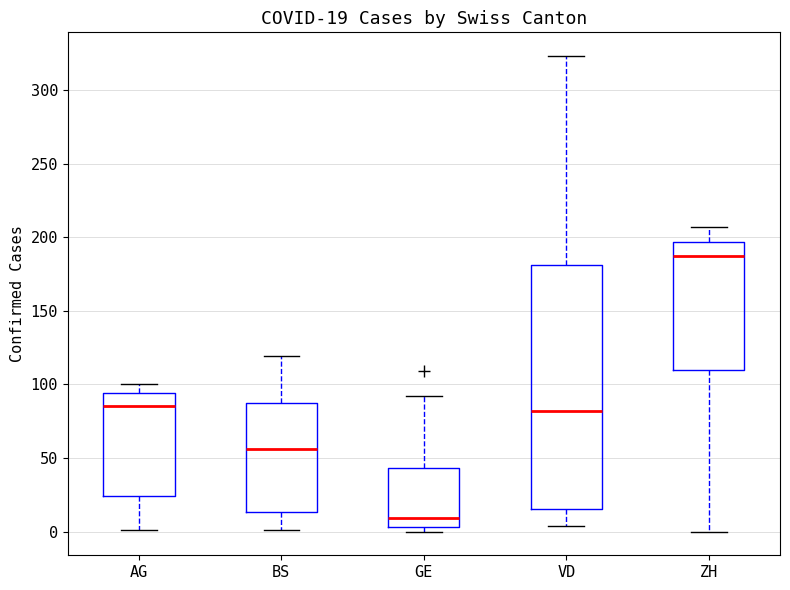

Which box has the highest median line?

ZH